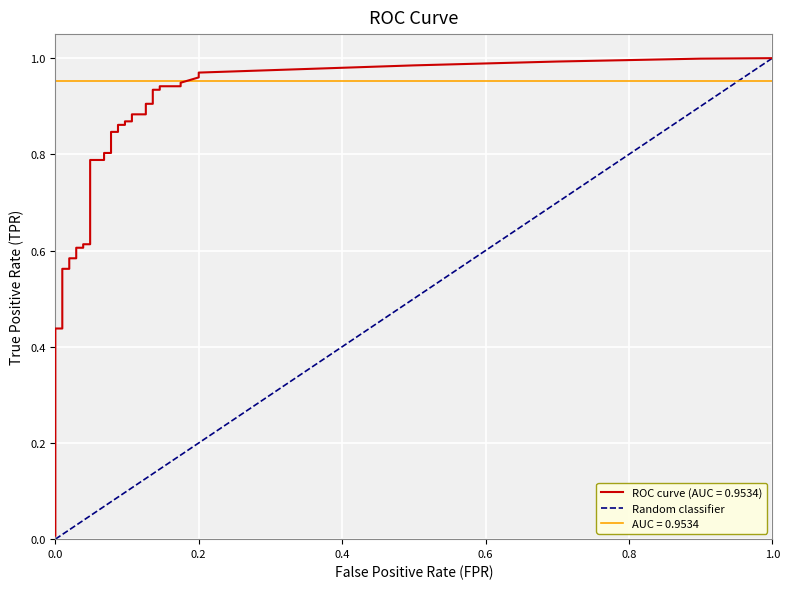

What is the sum of all values?

1